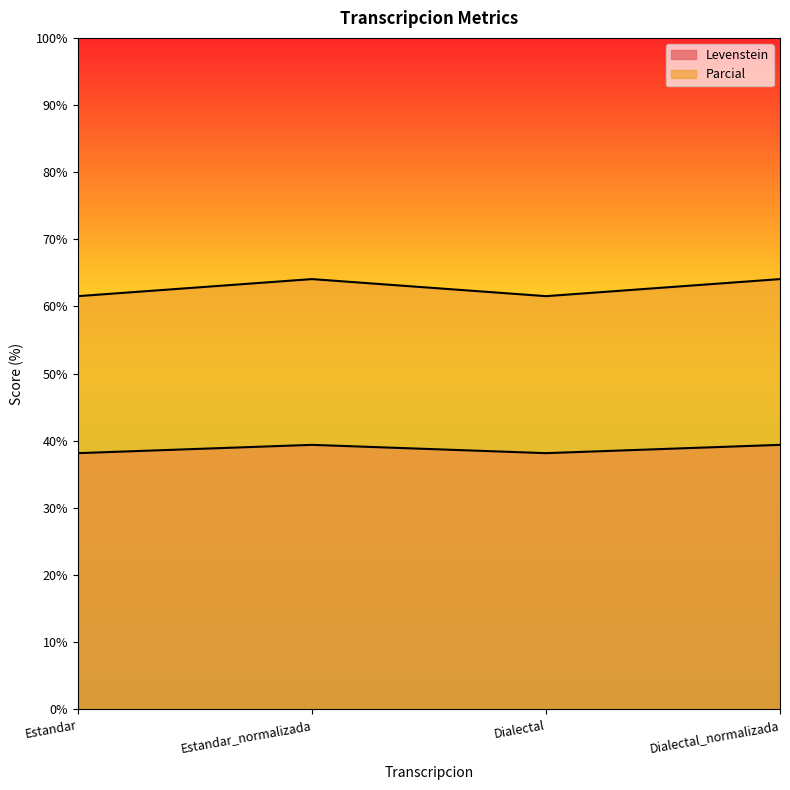

What is the minimum value shown in the chart?

38.2